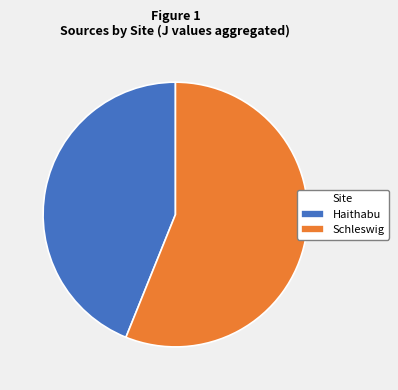

Which category has the biggest portion of the pie?

Schleswig